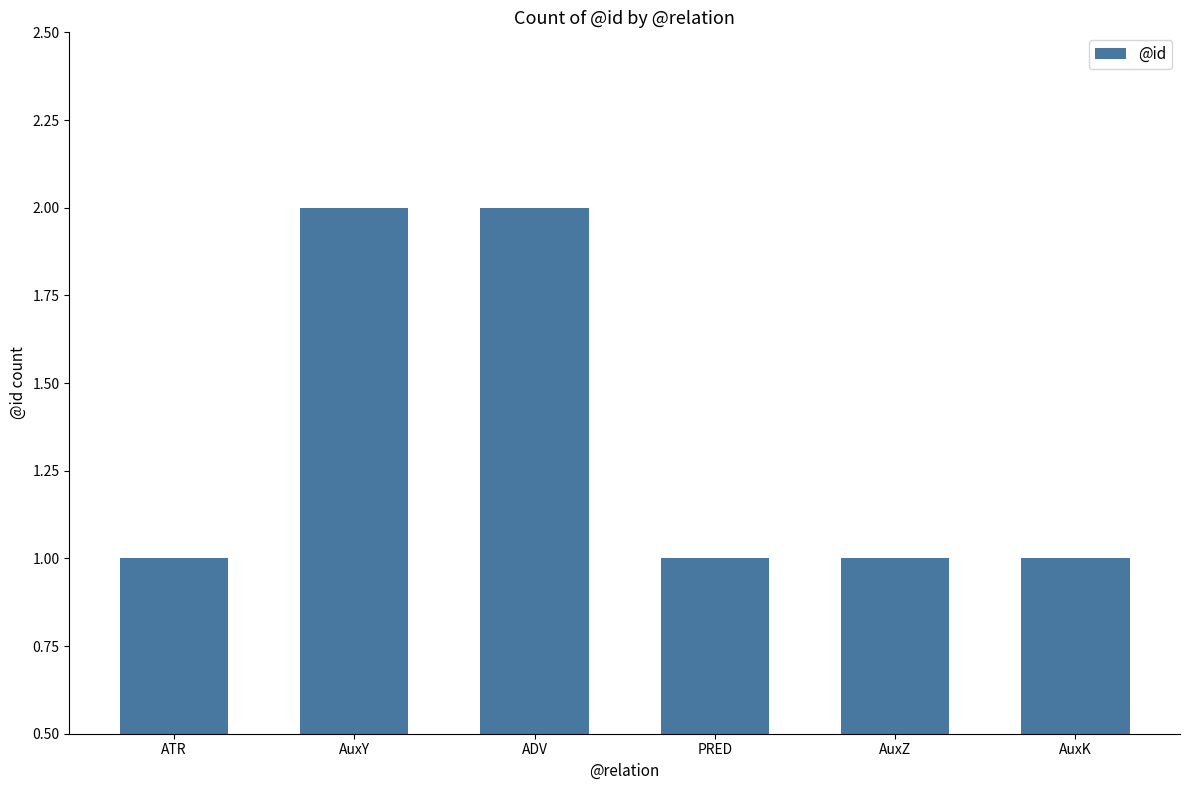

How many data points does each series have?

6